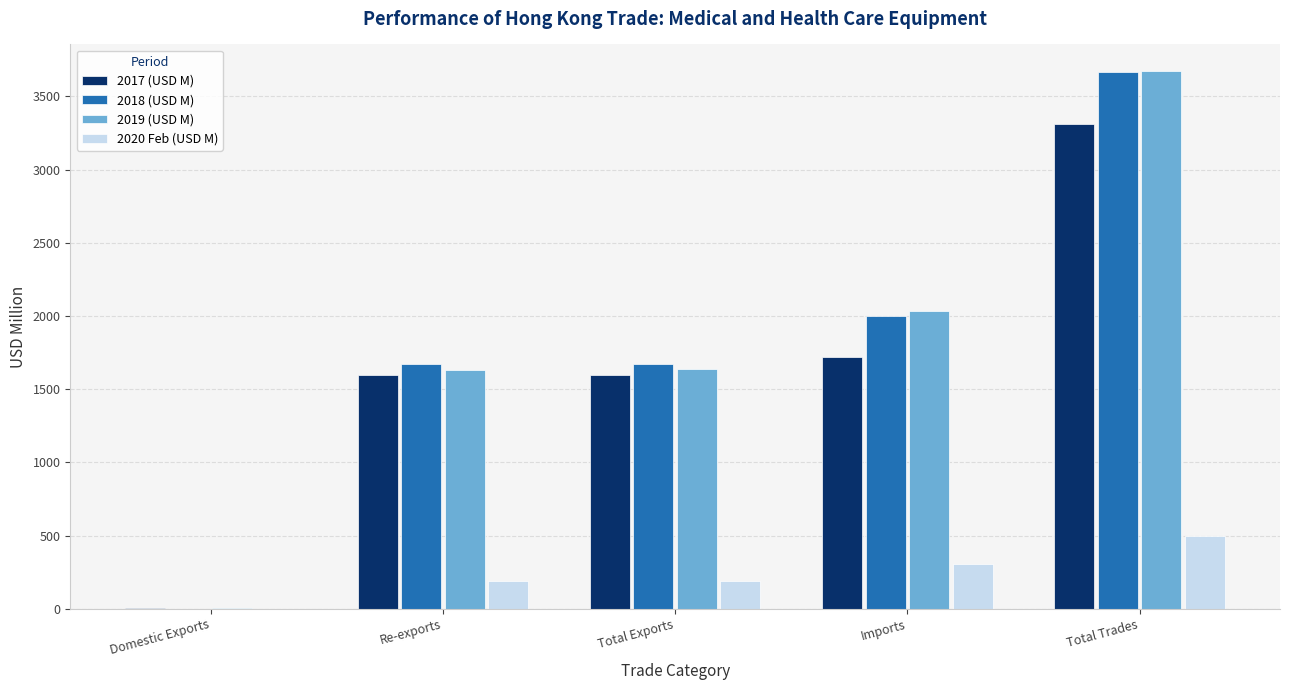

What is the total value across all series at Total Trades?

11151.8